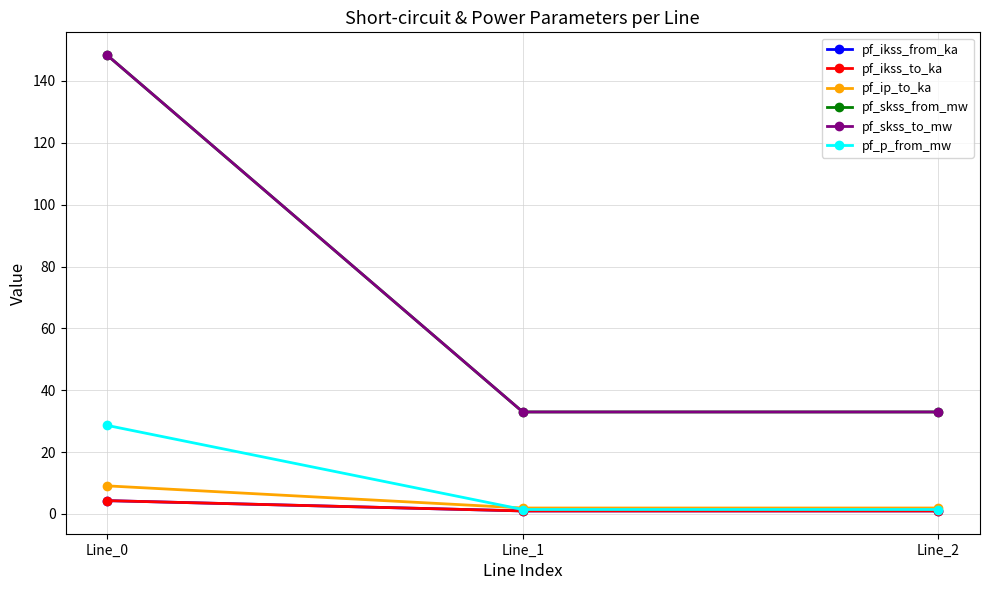

Where is pf_ikss_from_ka nearest to the value 2?

Line_1